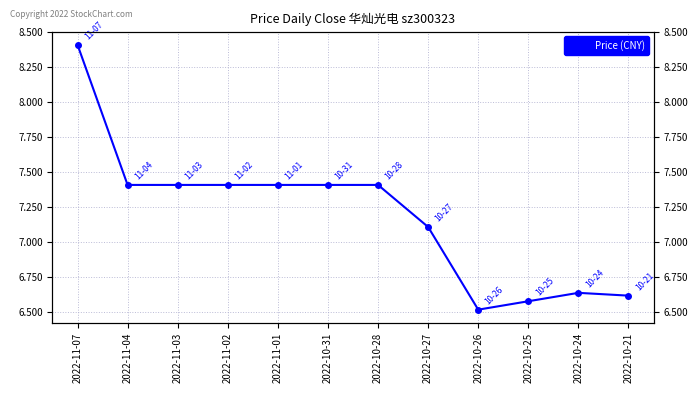

How many points are higher than both their immediate neighbors (excluding endpoints)?

1